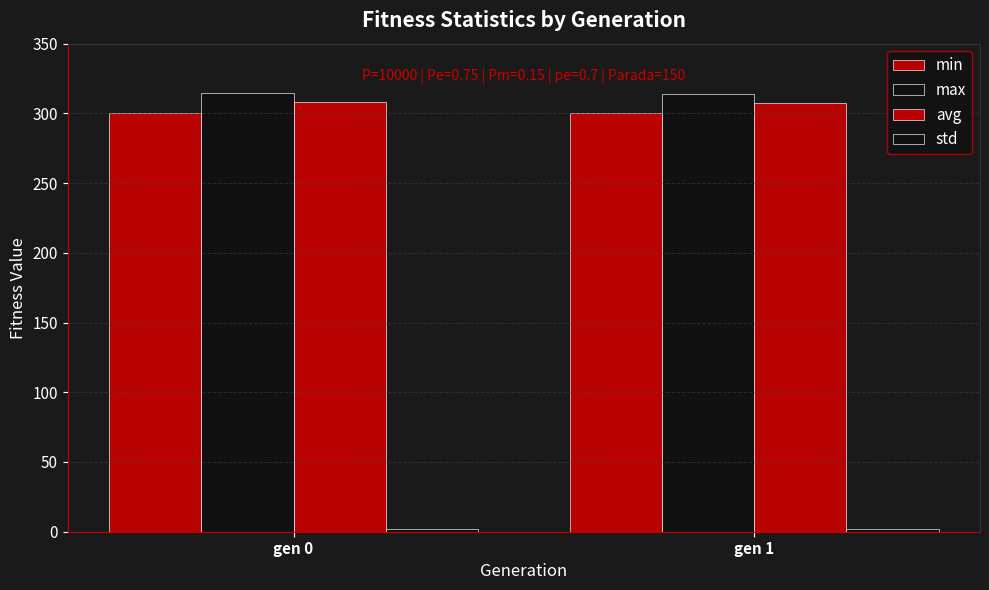

The min series shows 300.3 at gen 0. True or false?

True